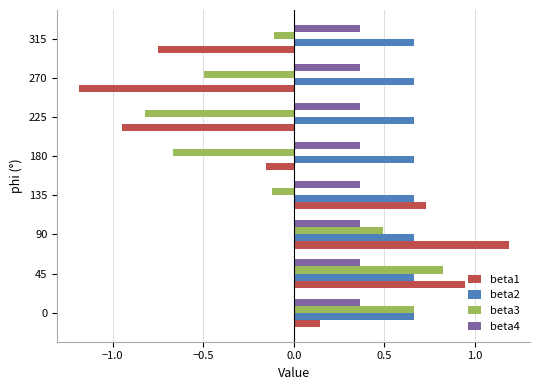

Which category has the highest value in the beta1 series?

90